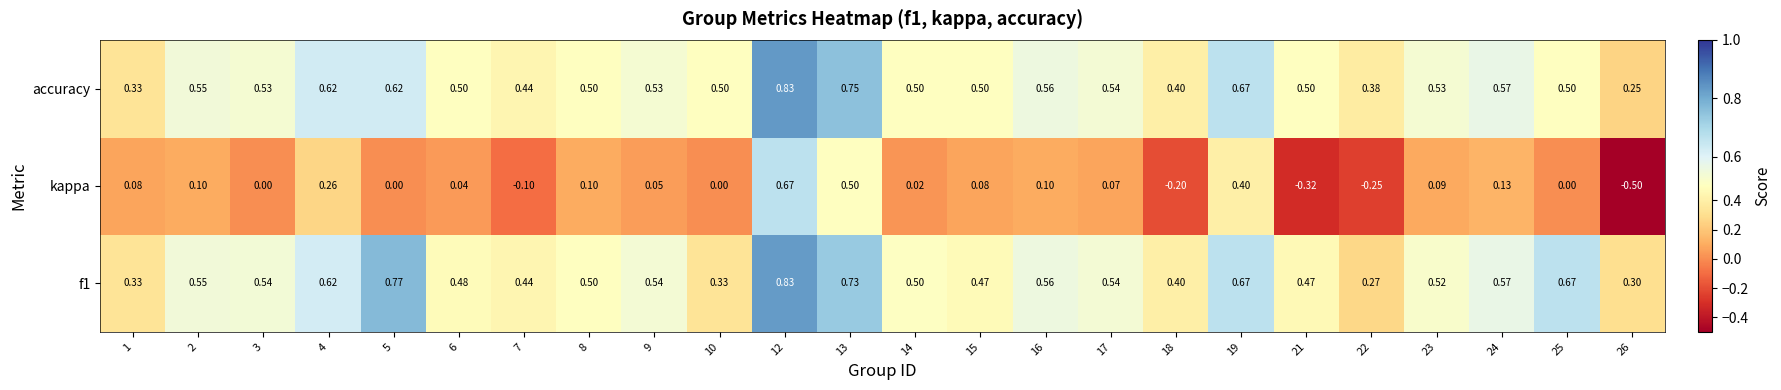

Which label corresponds to the smallest value in the chart?

26